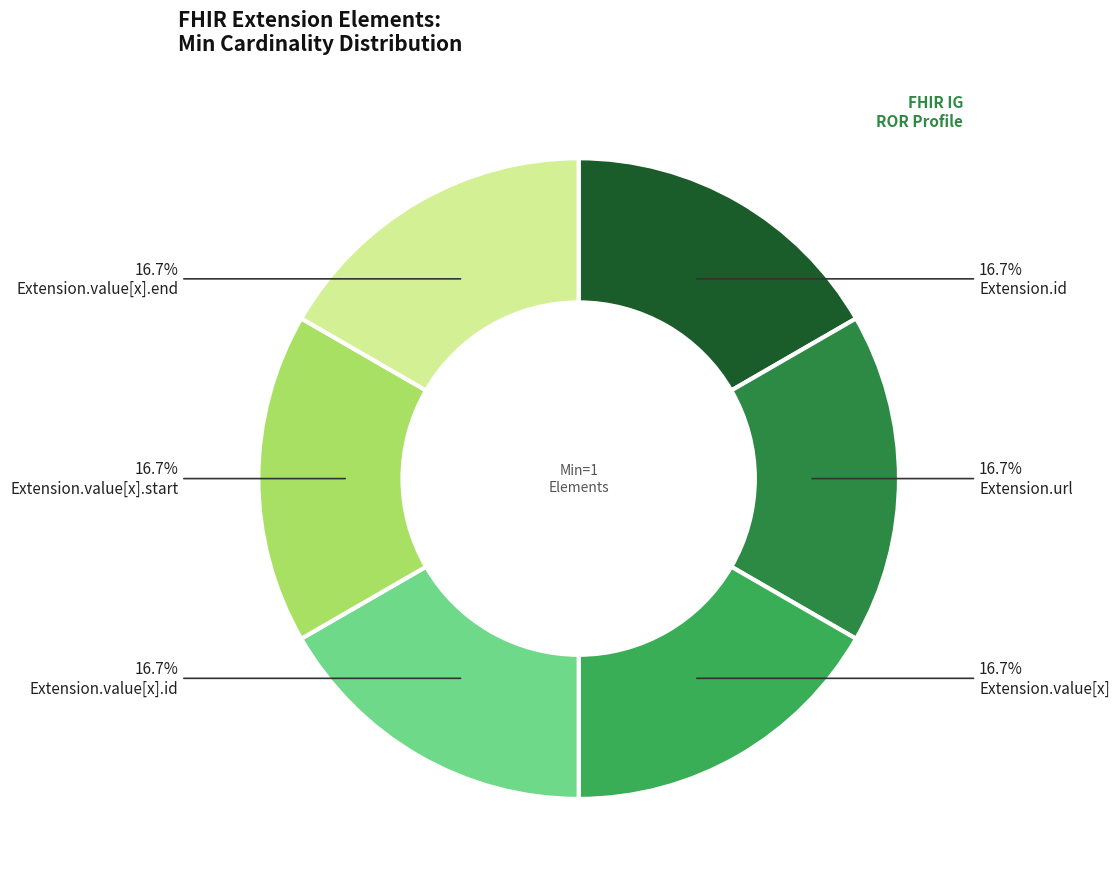

Does Extension.value[x].end represent more than half of the total?

No